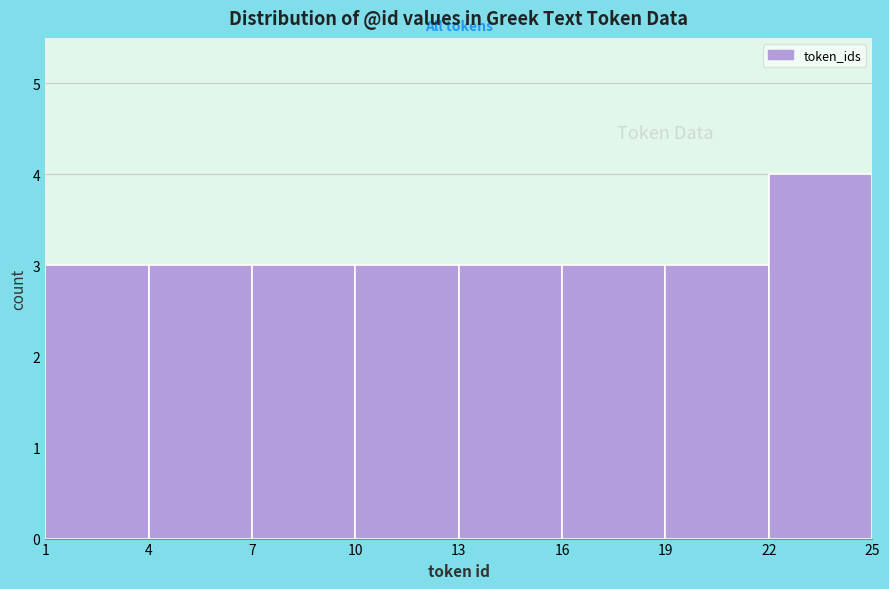

Reading left to right, list every bar in this chart as the range it spans on the x-axis followed by its height. The values are not printed on the chart, so give them approximately, as read against the axis.

1 to 4: 3
4 to 7: 3
7 to 10: 3
10 to 13: 3
13 to 16: 3
16 to 19: 3
19 to 22: 3
22 to 25: 4